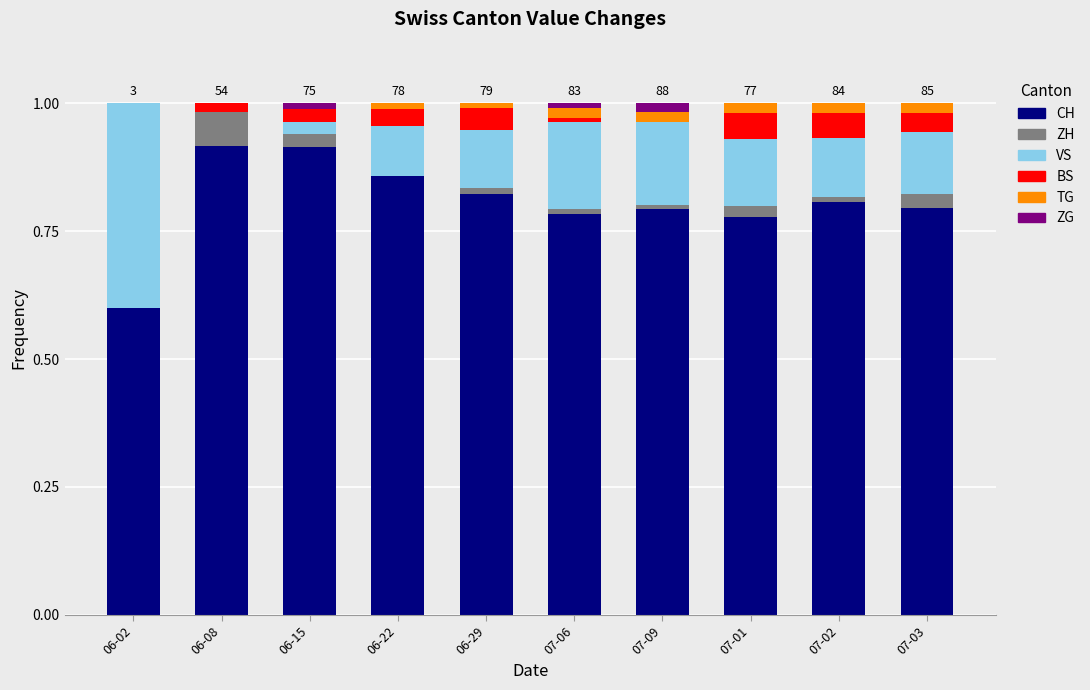

What is the total value across all series at 06-02?

1.0